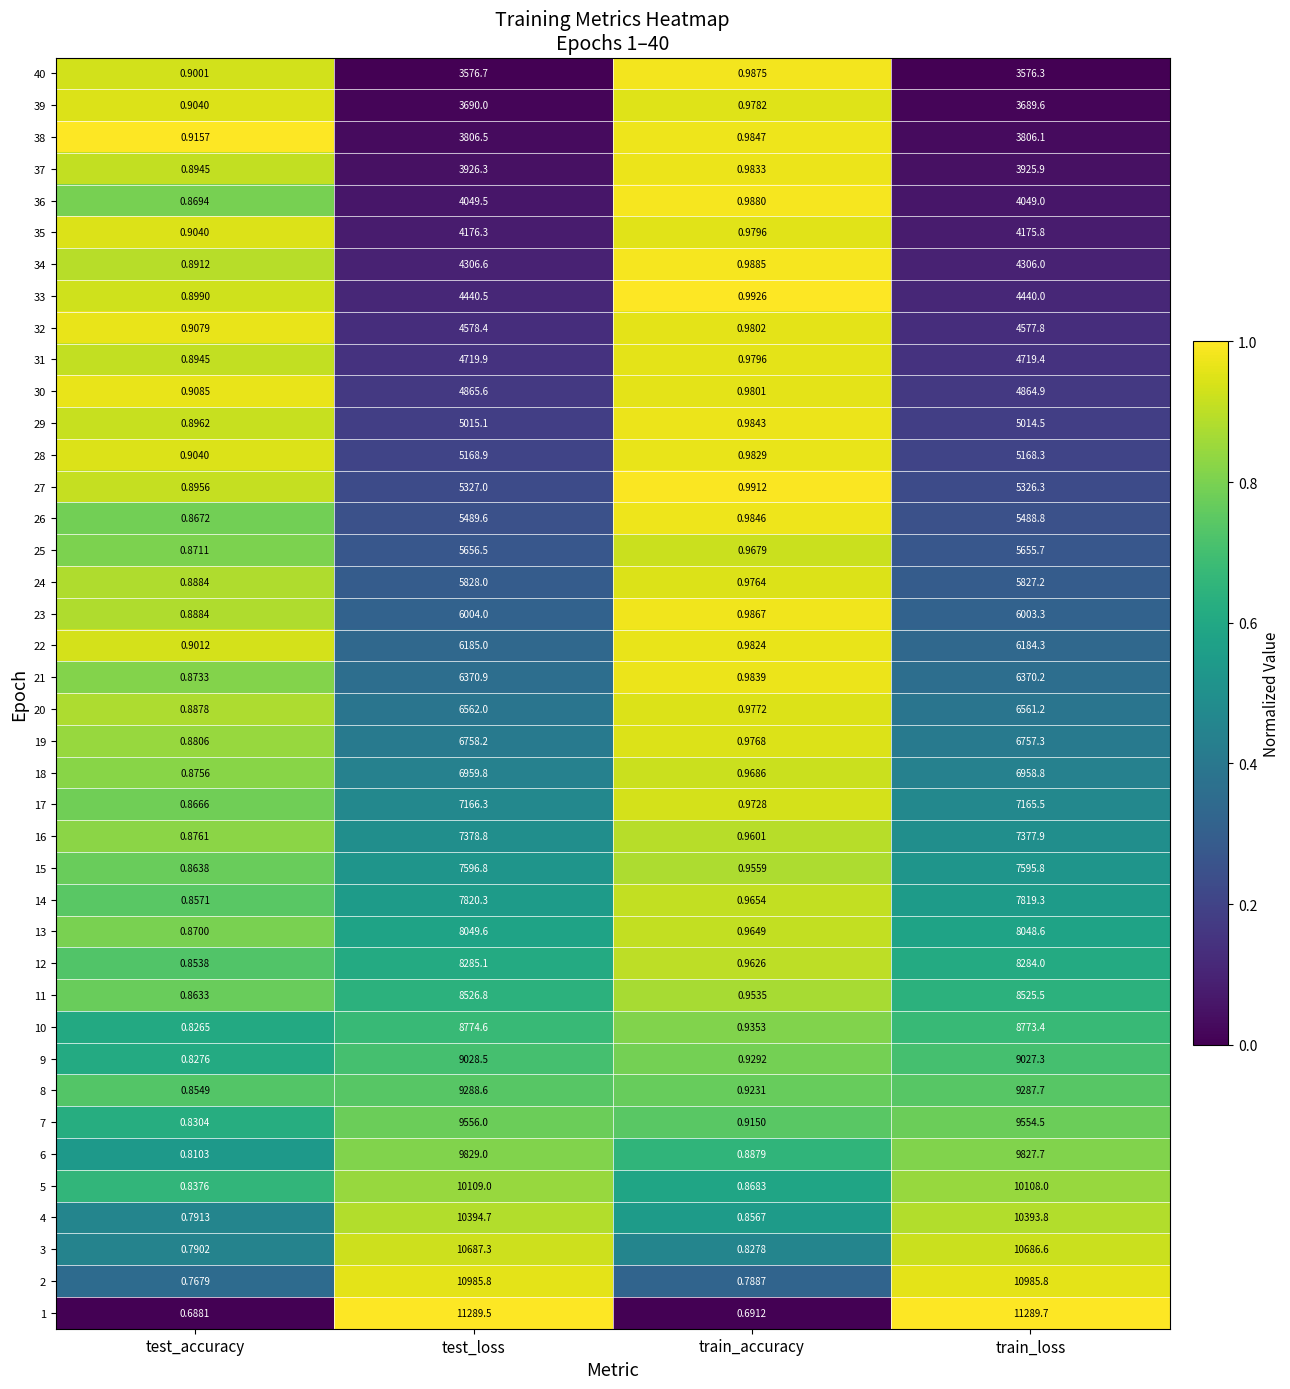

Which series has the largest range (max minus min)?

1